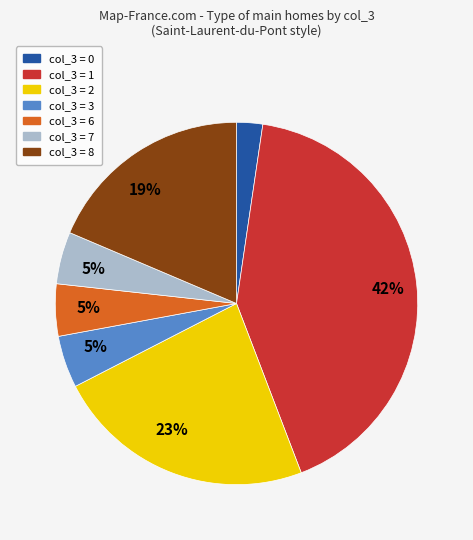

To the nearest percent, what is the average slice percentage?

14%